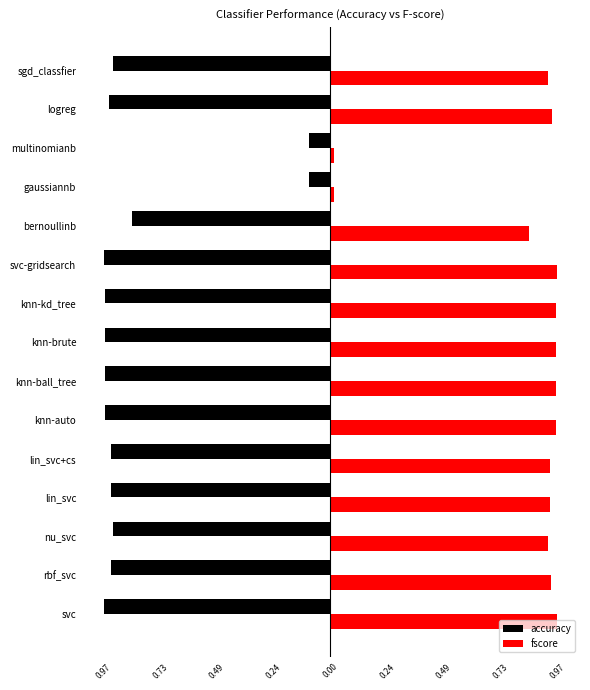

What are all the series names shown in the legend?

accuracy, fscore